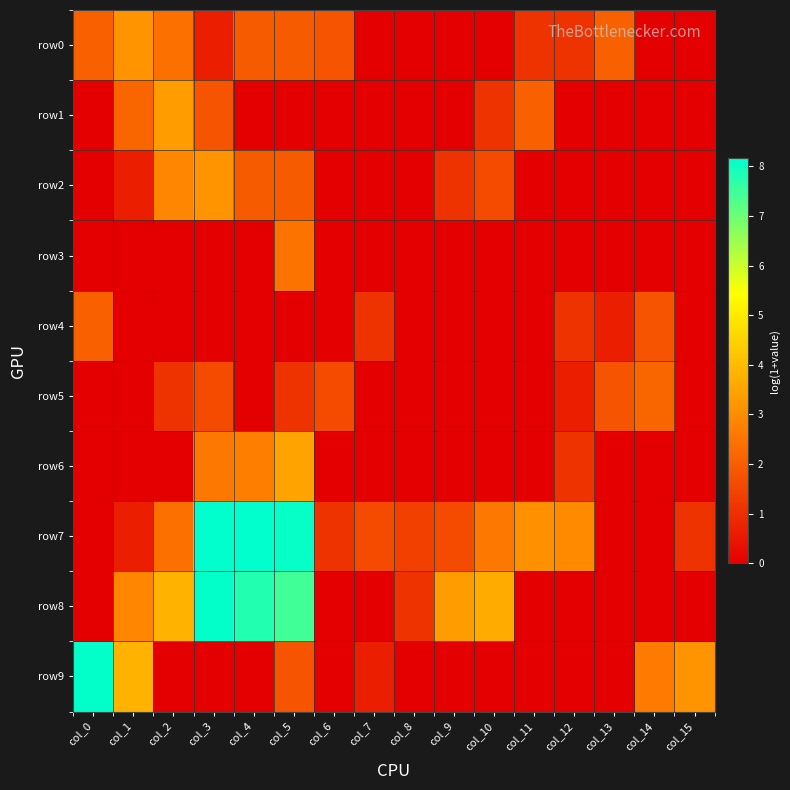

Reading left to right, extract all data points from this chart.

row0: col_0=2.1	col_1=3.1	col_2=2.4	col_3=0.7	col_4=1.9	col_5=1.9	col_6=1.8	col_7=0.0	col_8=0.0	col_9=0.0	col_10=0.0	col_11=1.1	col_12=1.1	col_13=2.1	col_14=0.0	col_15=0.0
row1: col_0=0.0	col_1=2.2	col_2=3.4	col_3=1.8	col_4=0.0	col_5=0.0	col_6=0.0	col_7=0.0	col_8=0.0	col_9=0.0	col_10=1.1	col_11=2.1	col_12=0.0	col_13=0.0	col_14=0.0	col_15=0.0
row2: col_0=0.0	col_1=0.7	col_2=2.9	col_3=3.1	col_4=1.9	col_5=1.9	col_6=0.0	col_7=0.0	col_8=0.0	col_9=1.1	col_10=1.6	col_11=0.0	col_12=0.0	col_13=0.0	col_14=0.0	col_15=0.0
row3: col_0=0.0	col_1=0.0	col_2=0.0	col_3=0.0	col_4=0.0	col_5=2.5	col_6=0.0	col_7=0.0	col_8=0.0	col_9=0.0	col_10=0.0	col_11=0.0	col_12=0.0	col_13=0.0	col_14=0.0	col_15=0.0
row4: col_0=2.1	col_1=0.0	col_2=0.0	col_3=0.0	col_4=0.0	col_5=0.0	col_6=0.0	col_7=1.1	col_8=0.0	col_9=0.0	col_10=0.0	col_11=0.0	col_12=1.1	col_13=0.7	col_14=1.8	col_15=0.0
row5: col_0=0.0	col_1=0.0	col_2=1.1	col_3=1.6	col_4=0.0	col_5=1.1	col_6=1.6	col_7=0.0	col_8=0.0	col_9=0.0	col_10=0.0	col_11=0.0	col_12=0.7	col_13=1.8	col_14=2.2	col_15=0.0
row6: col_0=0.0	col_1=0.0	col_2=0.0	col_3=2.6	col_4=2.7	col_5=3.5	col_6=0.0	col_7=0.0	col_8=0.0	col_9=0.0	col_10=0.0	col_11=0.0	col_12=1.1	col_13=0.0	col_14=0.0	col_15=0.0
row7: col_0=0.0	col_1=0.7	col_2=2.4	col_3=8.2	col_4=8.2	col_5=8.1	col_6=1.1	col_7=1.6	col_8=1.4	col_9=1.6	col_10=2.6	col_11=3.1	col_12=2.9	col_13=0.0	col_14=0.0	col_15=1.1
row8: col_0=0.0	col_1=2.9	col_2=3.8	col_3=8.1	col_4=7.8	col_5=7.4	col_6=0.0	col_7=0.0	col_8=1.1	col_9=3.4	col_10=3.6	col_11=0.0	col_12=0.0	col_13=0.0	col_14=0.0	col_15=0.0
row9: col_0=8.1	col_1=3.9	col_2=0.0	col_3=0.0	col_4=0.0	col_5=1.8	col_6=0.0	col_7=0.7	col_8=0.0	col_9=0.0	col_10=0.0	col_11=0.0	col_12=0.0	col_13=0.0	col_14=2.6	col_15=3.2